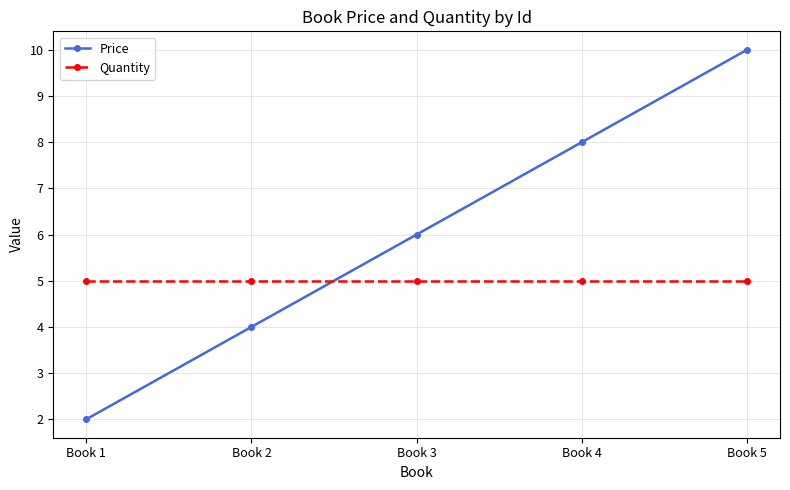

At how many categories does at least one series exceed 3?

5